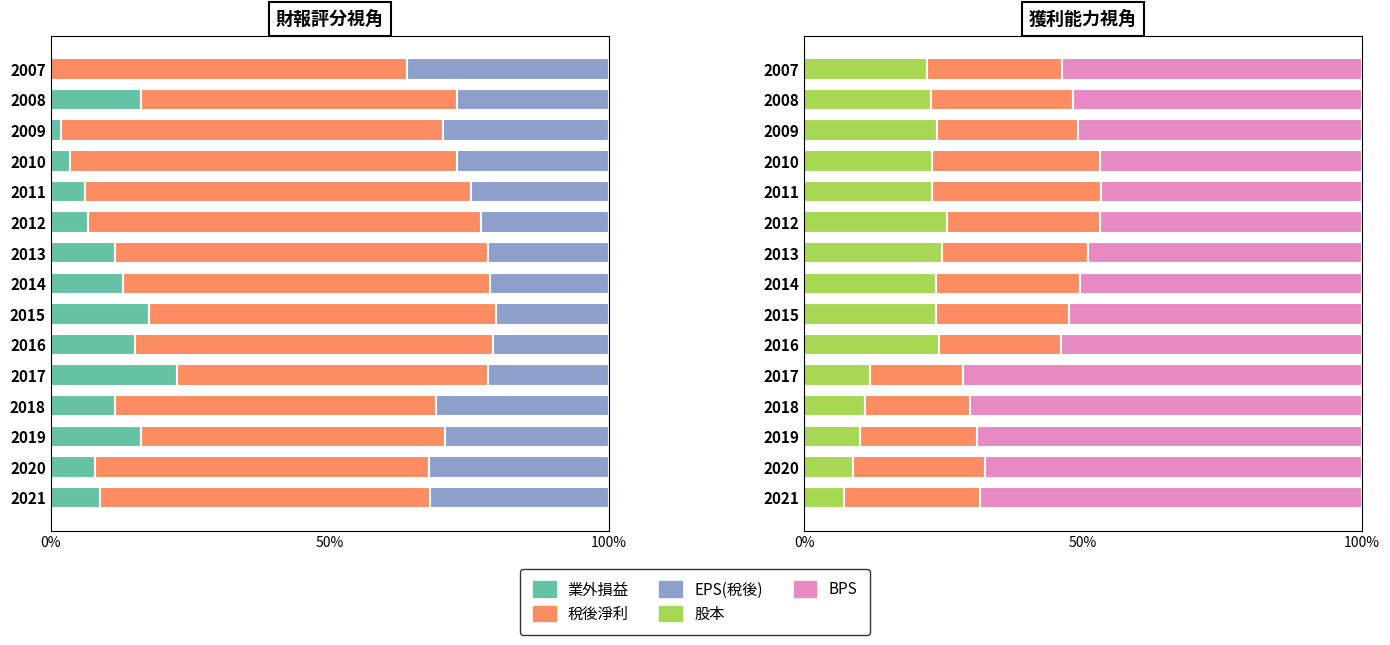

The 業外損益 series shows 10.6 at 2011. True or false?

False